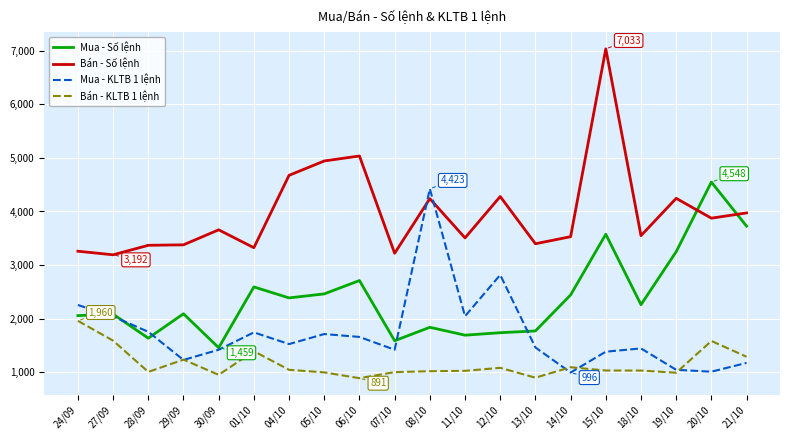

Which series has the largest range (max minus min)?

Bán - Số lệnh